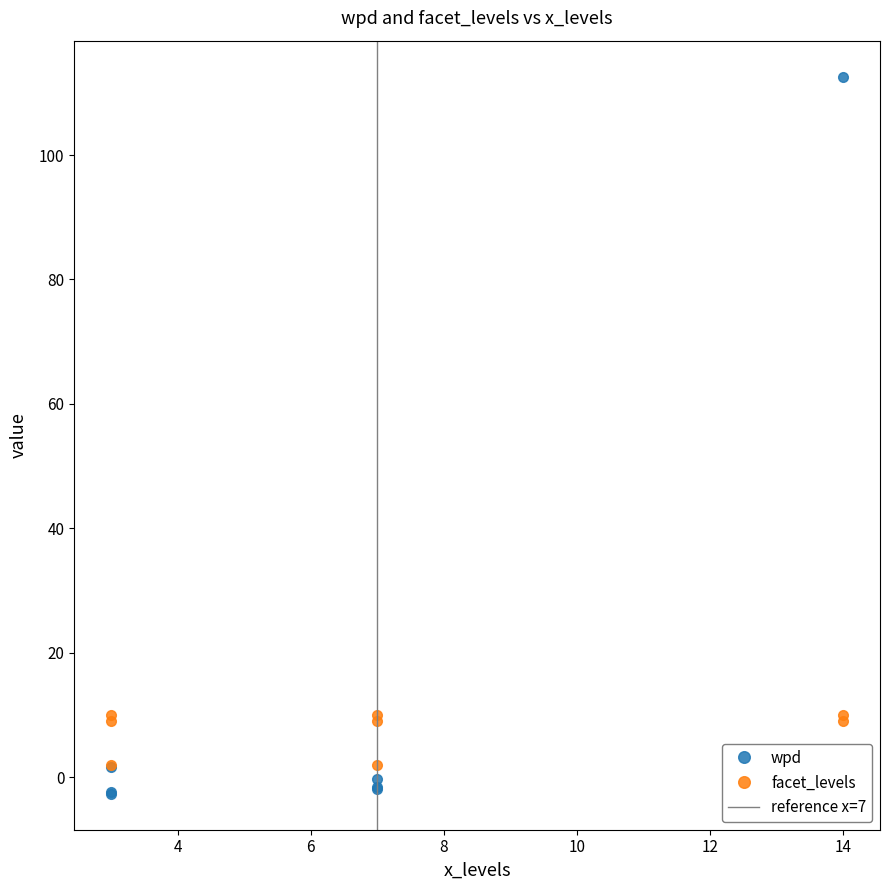

Reading left to right, extract all data points from this chart.

wpd: 112.6	1.7	-0.2	-0.9	-1.5	-1.5	-1.9	-2.4	-2.6
facet_levels: 2.0	2.0	2.0	10.0	9.0	9.0	10.0	9.0	10.0